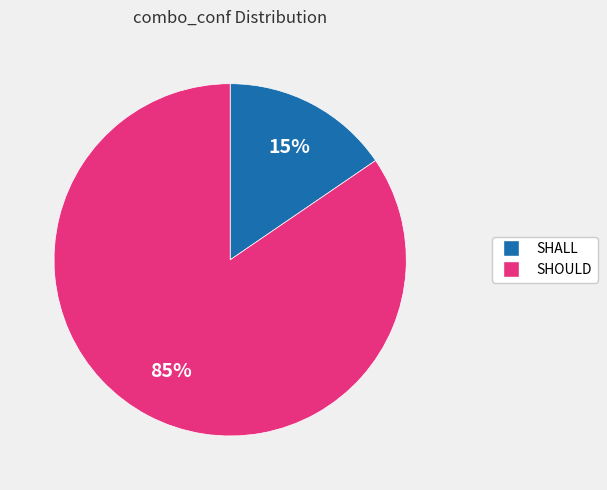

What percentage is the SHOULD slice, to the nearest percent?

85%